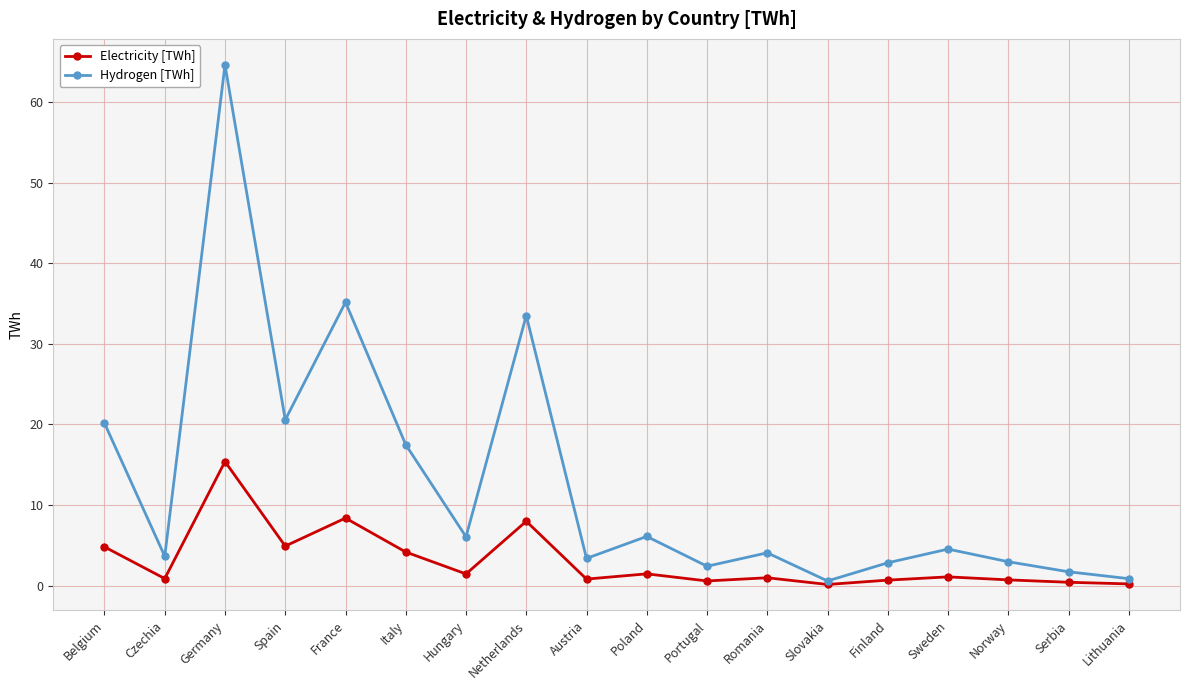

How many distinct data groups are displayed?

2